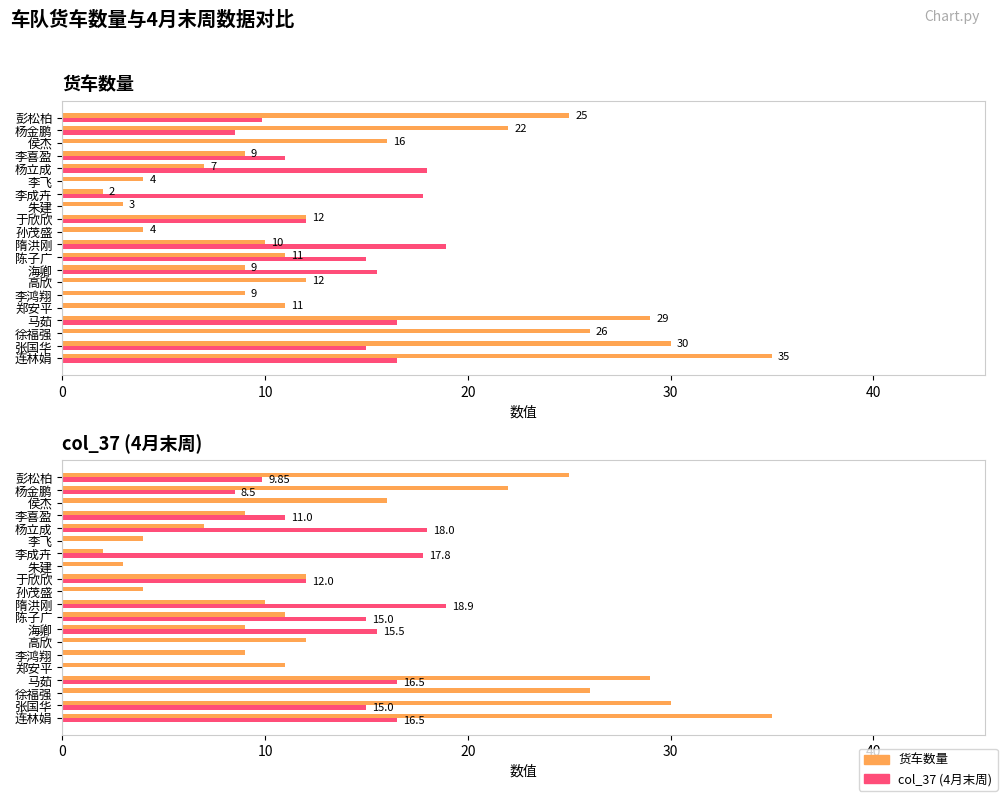

List the series in order of their overall mean, highest first.

货车数量, col_37 (4月末周)